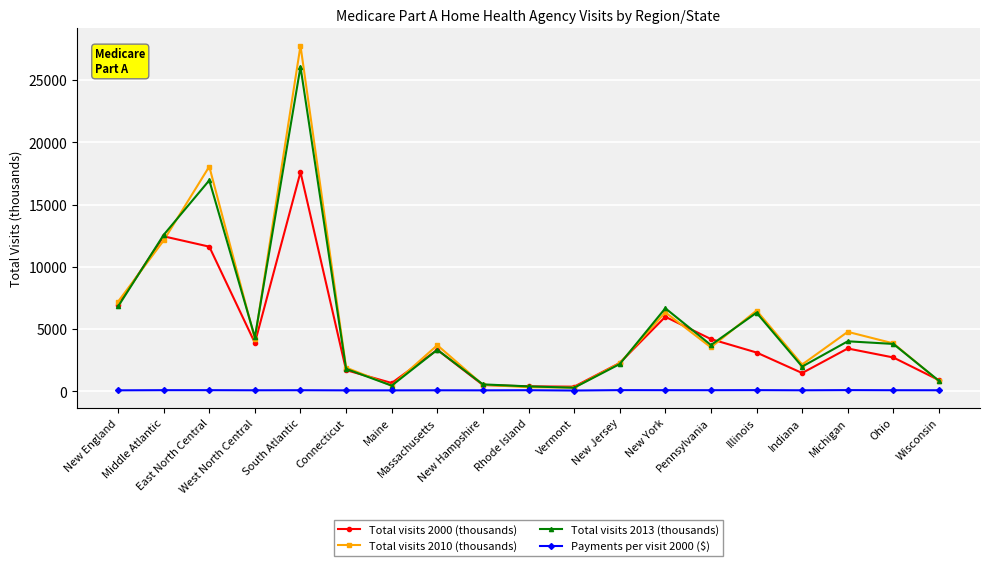

Which series has the widest spread of values?

Total visits 2010 (thousands)